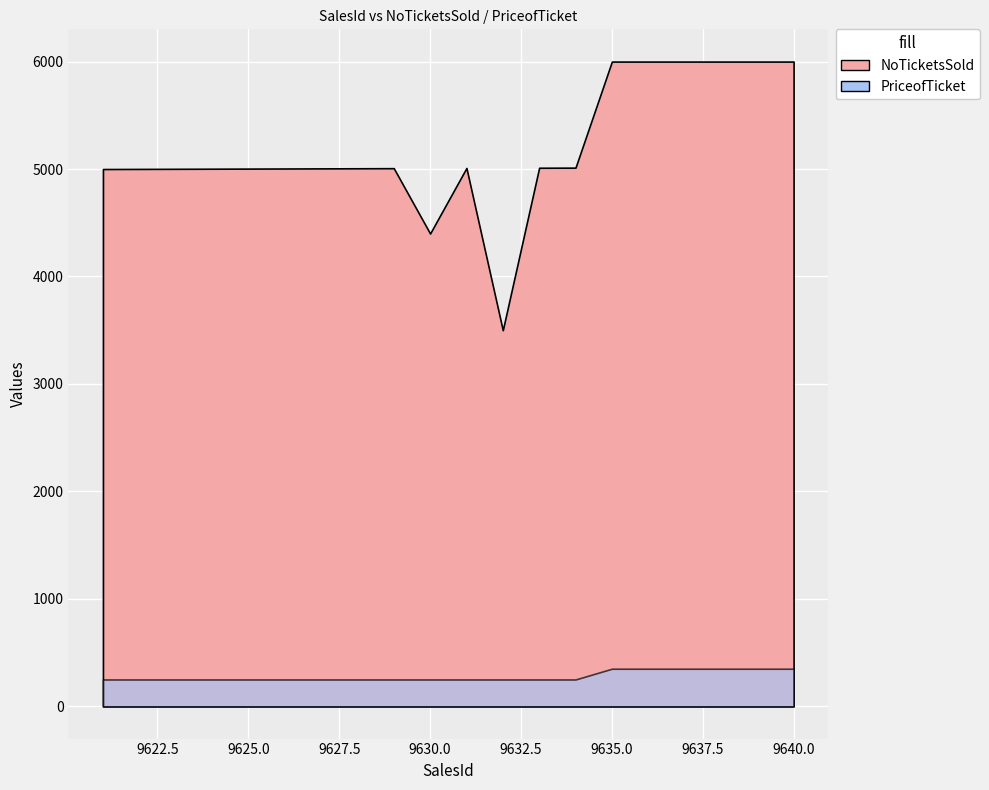

The PriceofTicket series shows 183 at 9637. True or false?

False